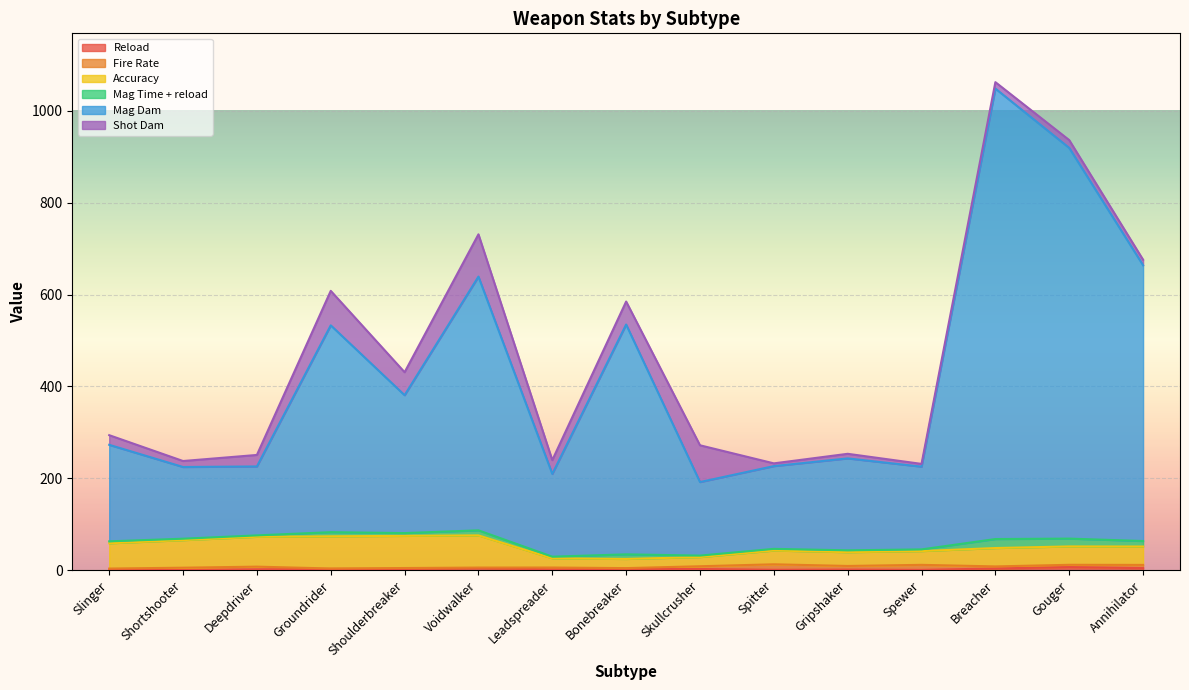

Is it true that Accuracy equals 12.3 at Spitter?

False